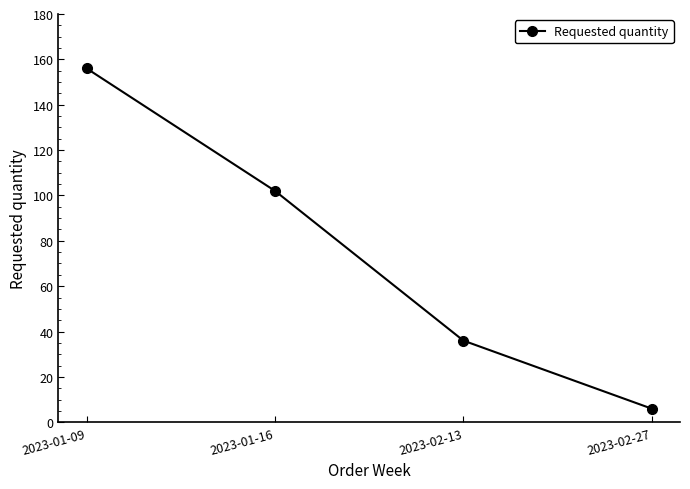

What is the label of the 3rd point from the left?

2023-02-13